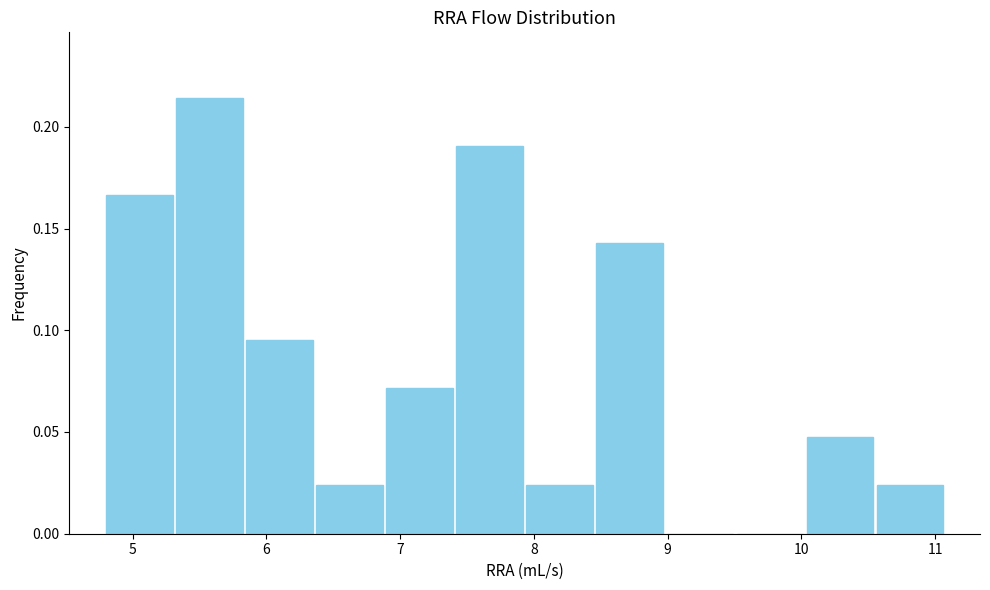

Reading left to right, transcribe this chart: for each bar, give the range it covers on the x-axis and its height. Neither the bar edges nor the heights are printed on the chart, so give them approximately, as read against the axes.

4.8 to 5.3: 0.165
5.3 to 5.8: 0.215
5.8 to 6.4: 0.095
6.4 to 6.9: 0.025
6.9 to 7.4: 0.070
7.4 to 7.9: 0.190
7.9 to 8.5: 0.025
8.5 to 9.0: 0.145
9.0 to 9.5: 0
9.5 to 10.0: 0
10.0 to 10.5: 0.050
10.5 to 11.1: 0.025